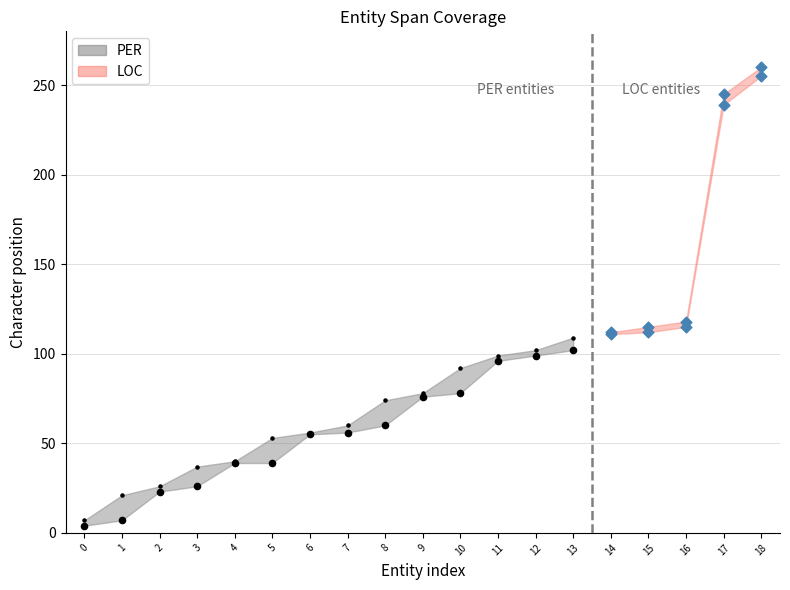

At which category is the sum across all series the highest?

18